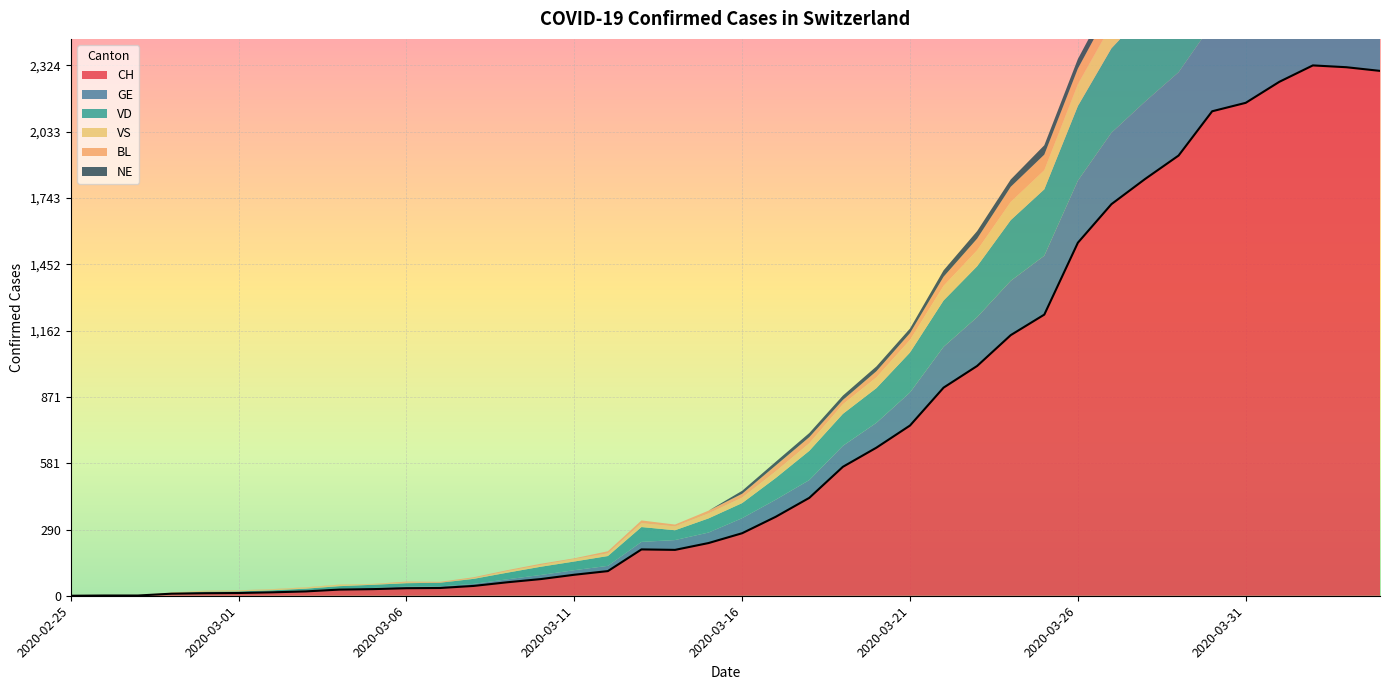

What position from the right is 2020-03-09?

27